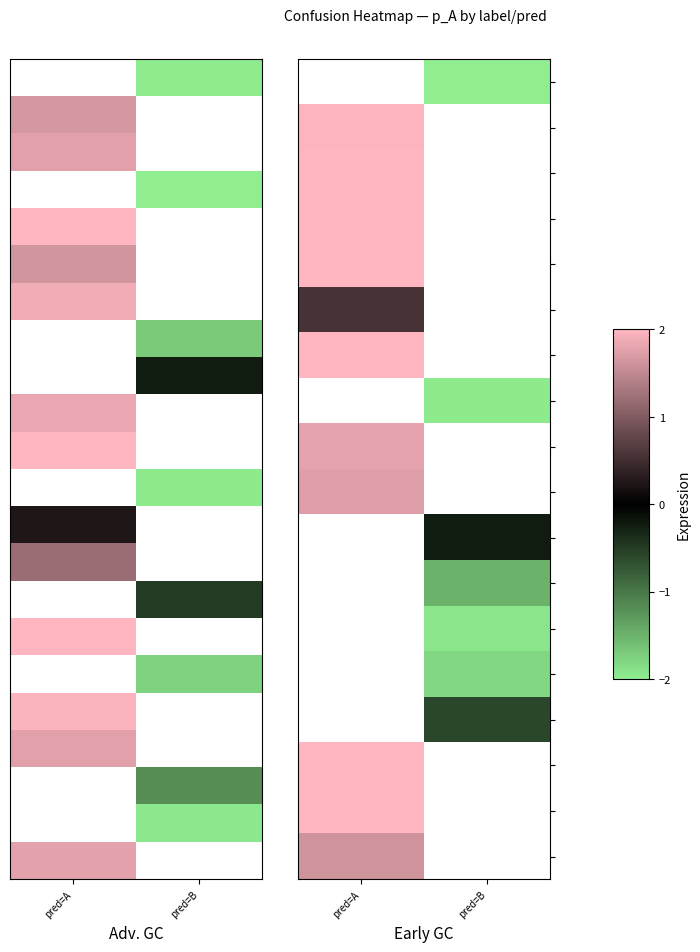

What is the difference between the highest and lowest values at pred=B?

1.7